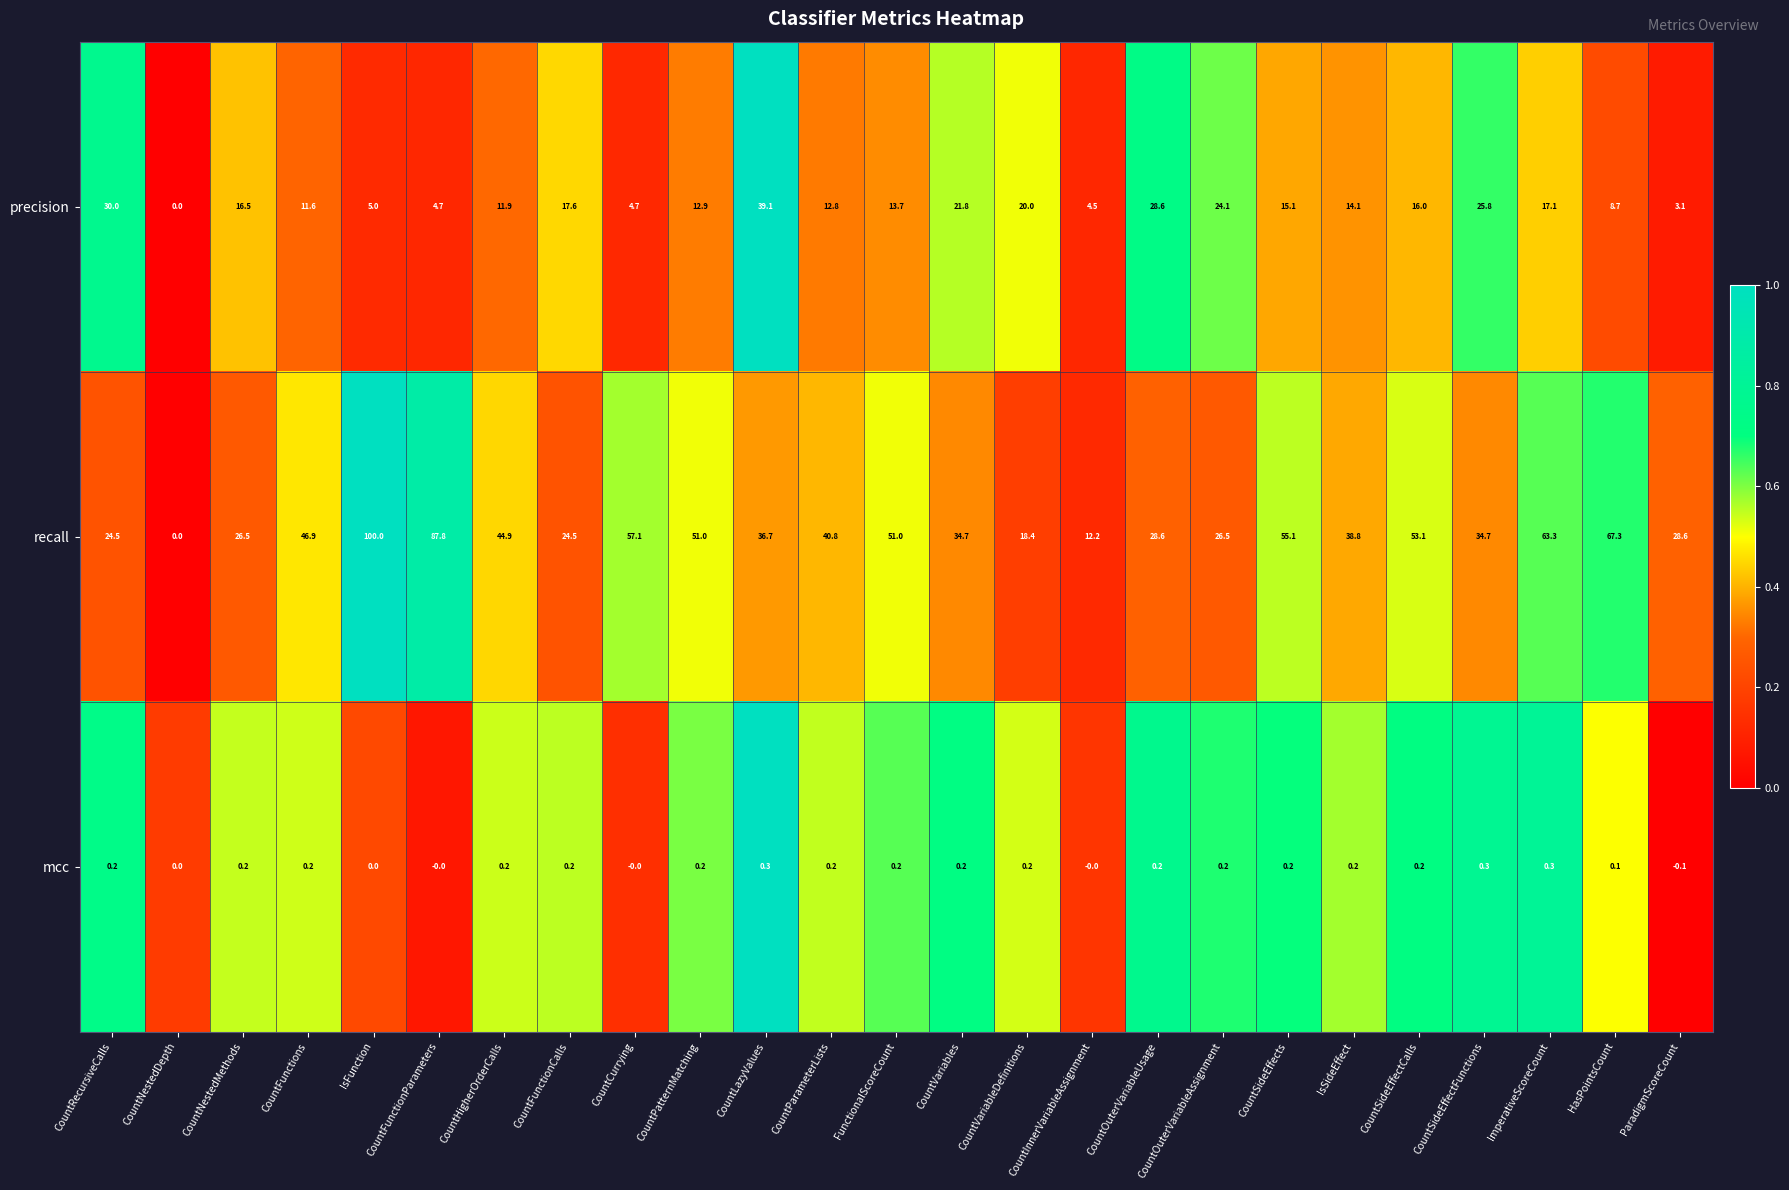

Rank the series by their average value, from highest to lowest.

recall, precision, mcc